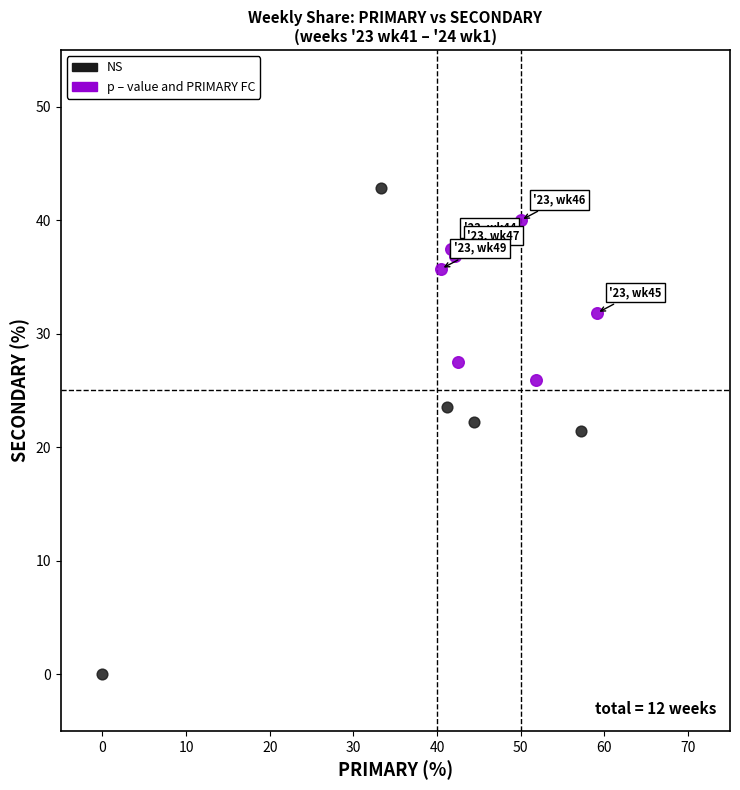

Which series has the widest spread of Y values?

NS